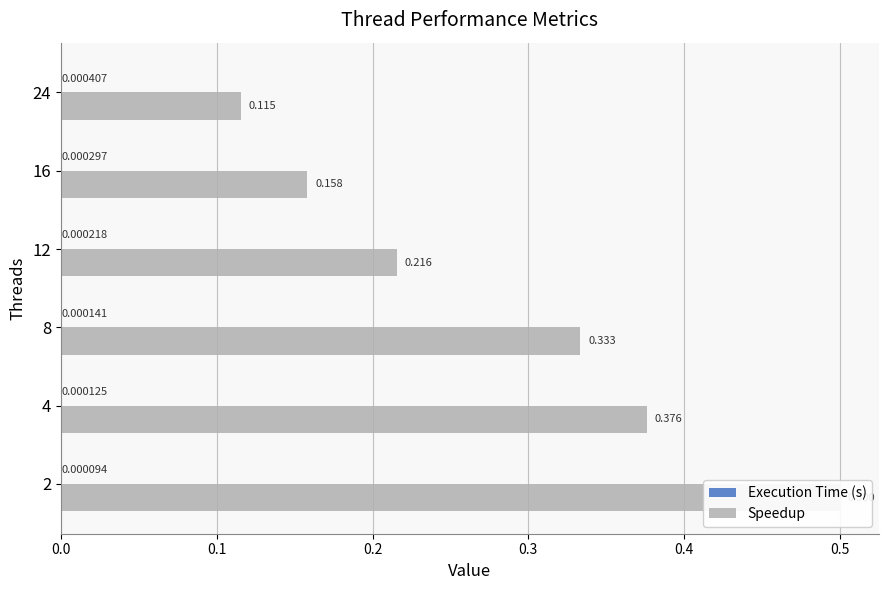

What are all the series names shown in the legend?

Execution Time (s), Speedup